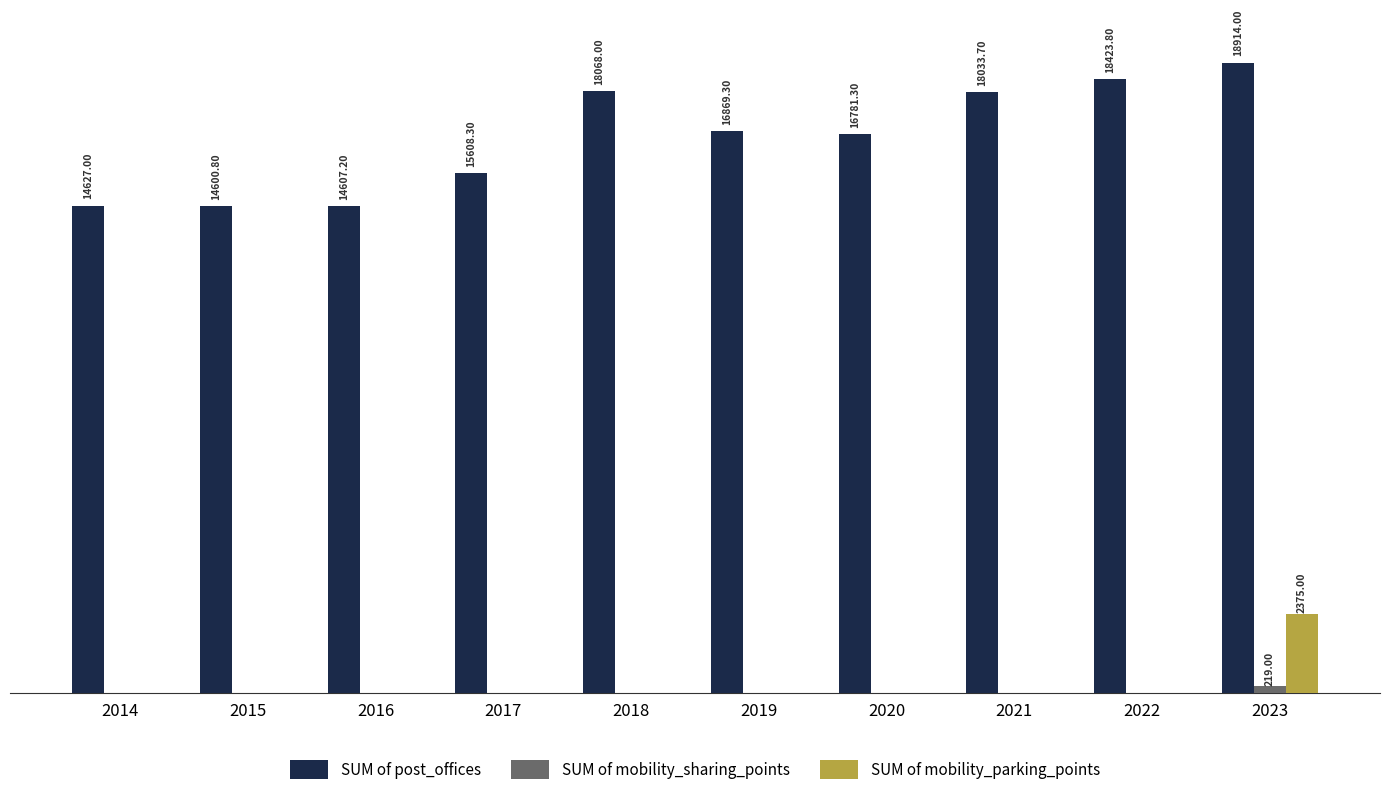

What are all the series names shown in the legend?

SUM of post_offices, SUM of mobility_sharing_points, SUM of mobility_parking_points